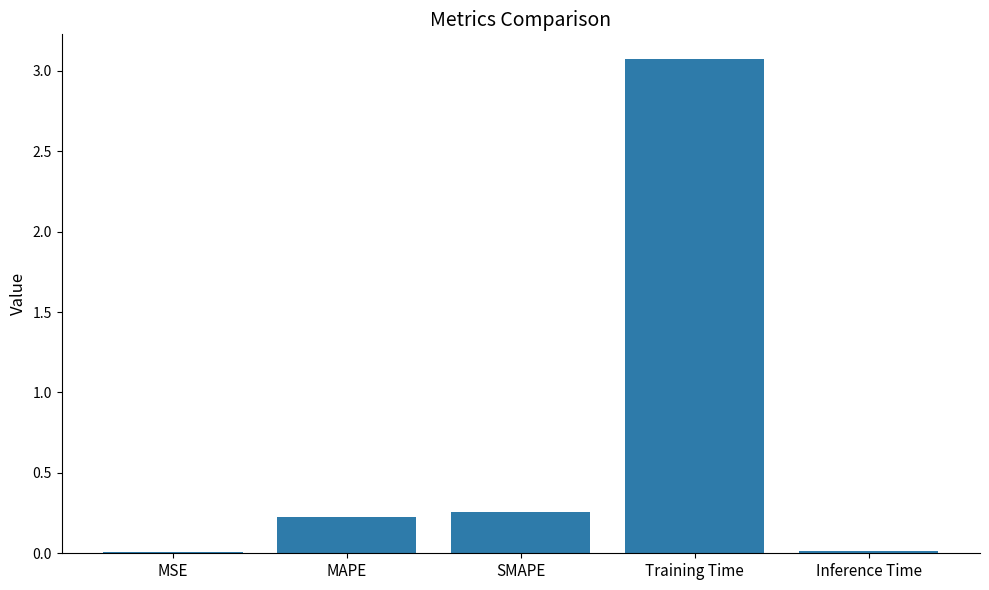

What is the sum of all values?

3.6